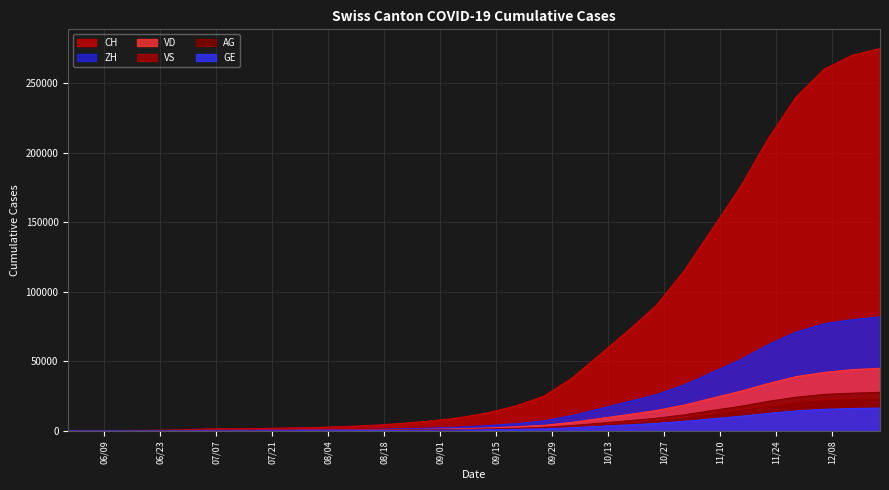

Reading right to left, extract all data points from this chart.

CH: 2020-12-20=275000	2020-12-13=270000	2020-12-06=260000	2020-11-29=240000	2020-11-22=210000	2020-11-15=175000	2020-11-08=145000	2020-11-01=115000	2020-10-25=90000	2020-10-18=72000	2020-10-11=55000	2020-10-04=38000	2020-09-27=25000	2020-09-20=18000	2020-09-13=13000	2020-09-06=9500	2020-08-30=7200	2020-08-23=5500	2020-08-16=4100	2020-08-09=3200	2020-08-02=2500	2020-07-26=2100	2020-07-19=1758	2020-07-12=1568	2020-07-05=1388	2020-06-28=722	2020-06-21=399	2020-06-14=234	2020-06-07=107	2020-05-31=0
ZH: 2020-12-20=82000	2020-12-13=80000	2020-12-06=77000	2020-11-29=71000	2020-11-22=62000	2020-11-15=51000	2020-11-08=42000	2020-11-01=33000	2020-10-25=26000	2020-10-18=21000	2020-10-11=16000	2020-10-04=11000	2020-09-27=7200	2020-09-20=5200	2020-09-13=3800	2020-09-06=2700	2020-08-30=2000	2020-08-23=1500	2020-08-16=1100	2020-08-09=850	2020-08-02=650	2020-07-26=520	2020-07-19=424	2020-07-12=382	2020-07-05=338	2020-06-28=153	2020-06-21=80	2020-06-14=38	2020-06-07=23	2020-05-31=0
VD: 2020-12-20=45000	2020-12-13=44000	2020-12-06=42000	2020-11-29=39000	2020-11-22=34000	2020-11-15=28400	2020-11-08=23500	2020-11-01=18500	2020-10-25=14600	2020-10-18=11700	2020-10-11=8900	2020-10-04=6100	2020-09-27=4000	2020-09-20=2900	2020-09-13=2100	2020-09-06=1540	2020-08-30=1160	2020-08-23=880	2020-08-16=660	2020-08-09=510	2020-08-02=390	2020-07-26=310	2020-07-19=252	2020-07-12=224	2020-07-05=195	2020-06-28=105	2020-06-21=60	2020-06-14=27	2020-06-07=15	2020-05-31=0
VS: 2020-12-20=23700	2020-12-13=23200	2020-12-06=22400	2020-11-29=20700	2020-11-22=18100	2020-11-15=15100	2020-11-08=12500	2020-11-01=9800	2020-10-25=7700	2020-10-18=6200	2020-10-11=4700	2020-10-04=3200	2020-09-27=2100	2020-09-20=1500	2020-09-13=1100	2020-09-06=800	2020-08-30=600	2020-08-23=450	2020-08-16=340	2020-08-09=260	2020-08-02=200	2020-07-26=160	2020-07-19=128	2020-07-12=126	2020-07-05=120	2020-06-28=93	2020-06-21=52	2020-06-14=27	2020-06-07=9	2020-05-31=0
AG: 2020-12-20=27700	2020-12-13=27100	2020-12-06=26200	2020-11-29=24200	2020-11-22=21200	2020-11-15=17600	2020-11-08=14600	2020-11-01=11500	2020-10-25=9000	2020-10-18=7200	2020-10-11=5500	2020-10-04=3800	2020-09-27=2500	2020-09-20=1800	2020-09-13=1300	2020-09-06=940	2020-08-30=710	2020-08-23=540	2020-08-16=400	2020-08-09=310	2020-08-02=240	2020-07-26=190	2020-07-19=153	2020-07-12=140	2020-07-05=125	2020-06-28=59	2020-06-21=26	2020-06-14=16	2020-06-07=5	2020-05-31=0
GE: 2020-12-20=16400	2020-12-13=16060	2020-12-06=15510	2020-11-29=14330	2020-11-22=12530	2020-11-15=10440	2020-11-08=8640	2020-11-01=6810	2020-10-25=5370	2020-10-18=4290	2020-10-11=3270	2020-10-04=2250	2020-09-27=1480	2020-09-20=1070	2020-09-13=780	2020-09-06=570	2020-08-30=430	2020-08-23=325	2020-08-16=245	2020-08-09=190	2020-08-02=145	2020-07-26=115	2020-07-19=92	2020-07-12=80	2020-07-05=69	2020-06-28=44	2020-06-21=31	2020-06-14=20	2020-06-07=13	2020-05-31=0